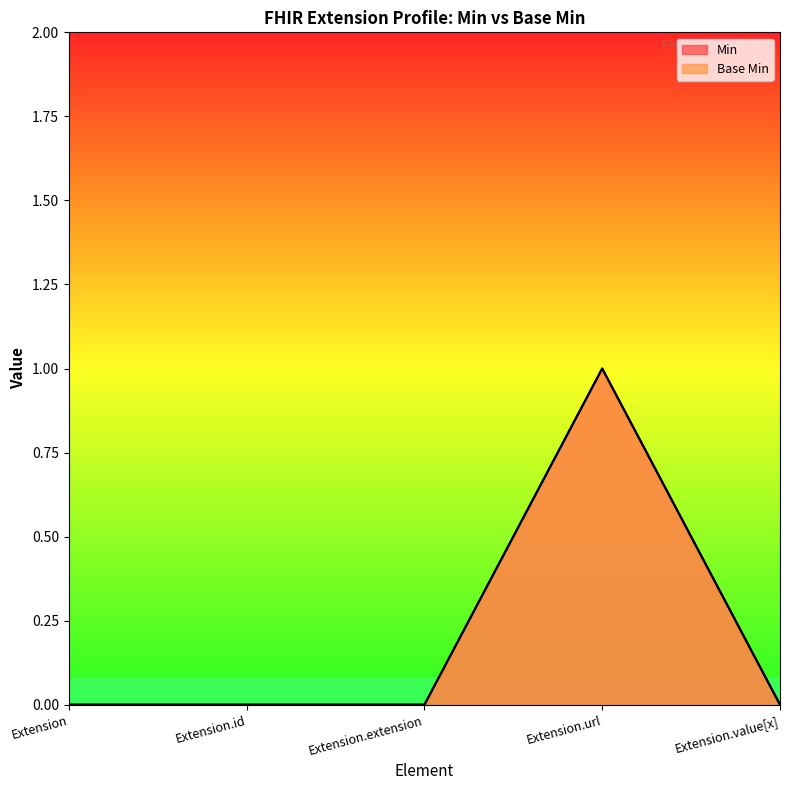

True or false: Base Min and Min intersect in this chart.

False